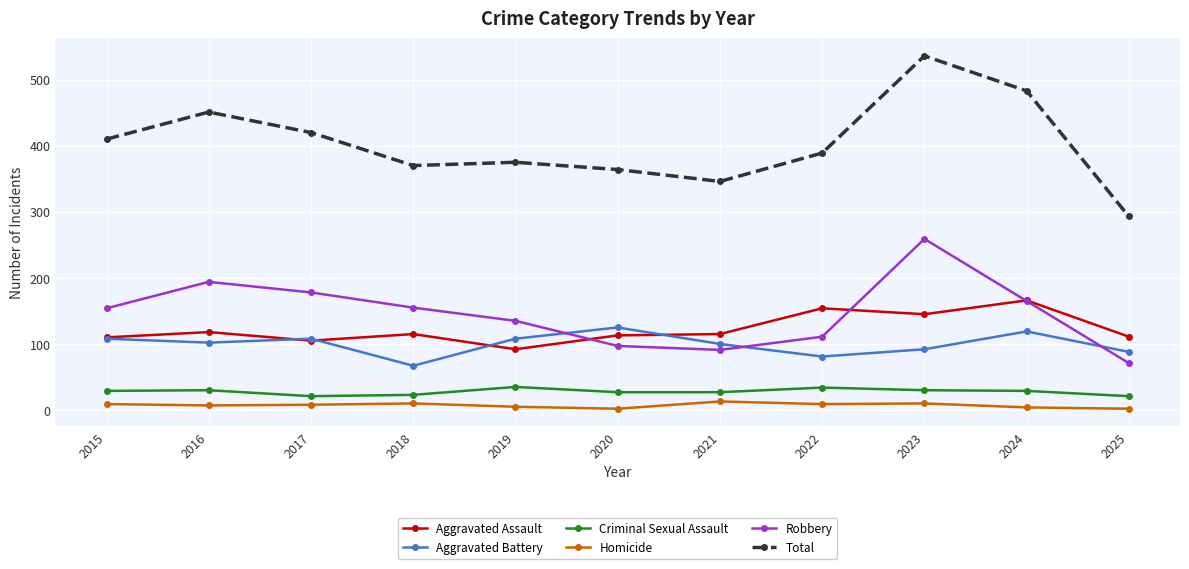

Rank the series at 2018 from lowest to highest value.

Homicide, Criminal Sexual Assault, Aggravated Battery, Aggravated Assault, Robbery, Total